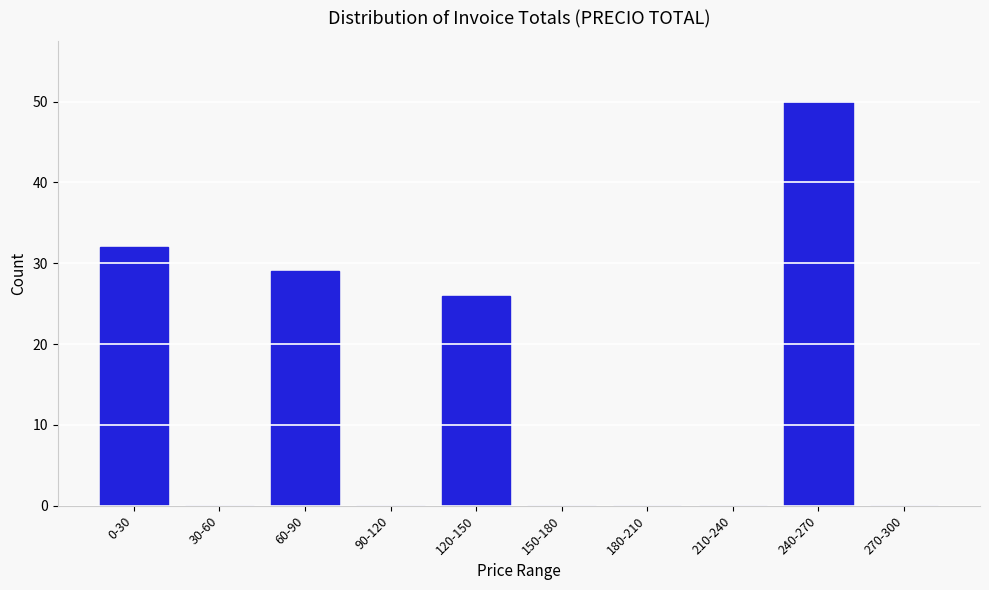

Reading left to right, list all the values displayed in this chart.

0-30=32	30-60=0	60-90=29	90-120=0	120-150=26	150-180=0	180-210=0	210-240=0	240-270=50	270-300=0